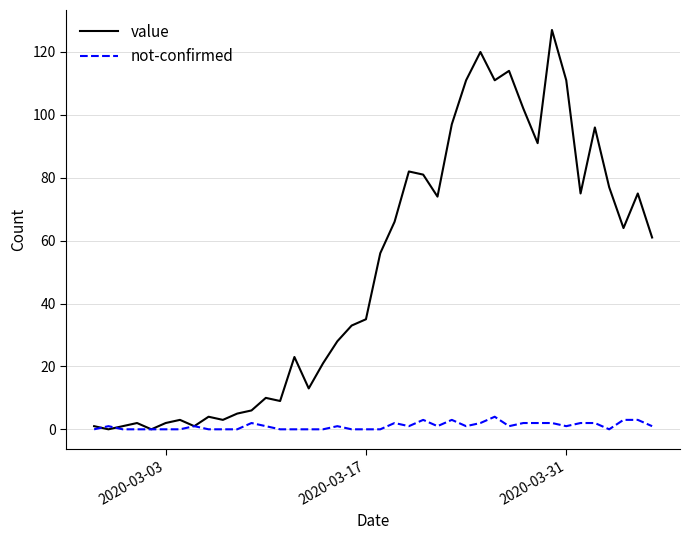

Rank the series by their maximum value, from lowest to highest.

not-confirmed, value